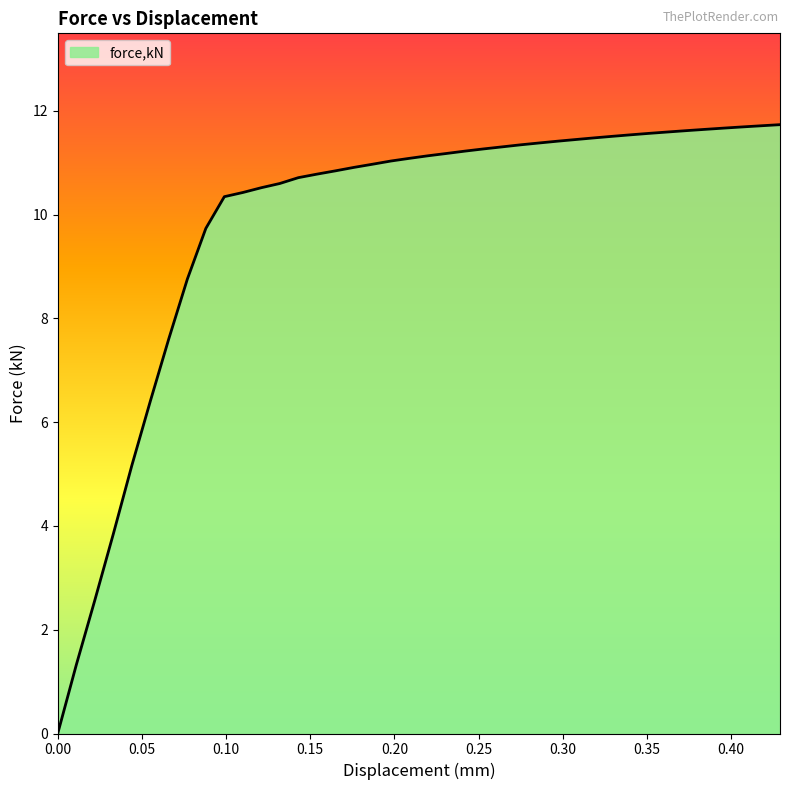

What is the difference between the maximum and minimum values?

11.7